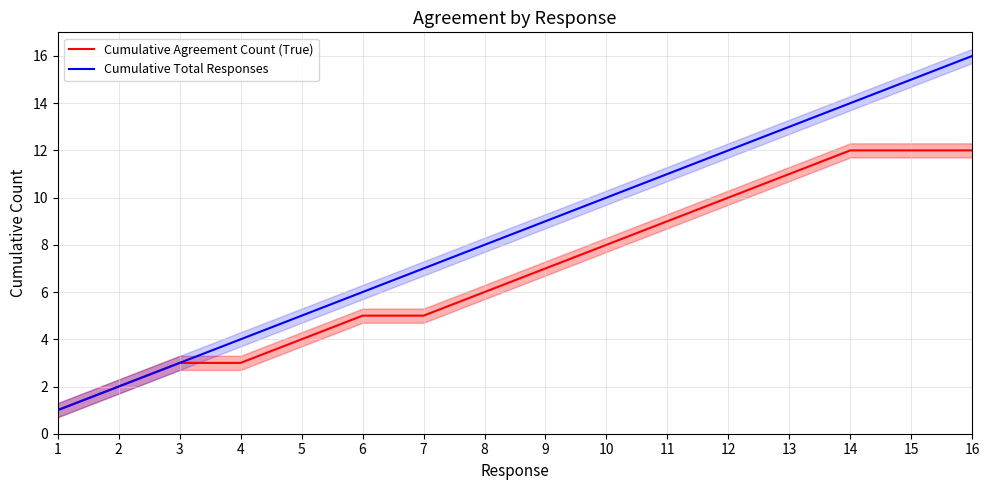

Reading left to right, transcribe all the data shown in this chart.

Cumulative Agreement Count (True): 1	2	3	3	4	5	5	6	7	8	9	10	11	12	12	12
Cumulative Total Responses: 1	2	3	4	5	6	7	8	9	10	11	12	13	14	15	16